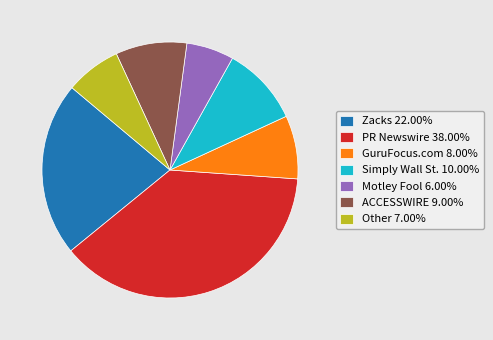

Does Motley Fool account for over 50% of the chart?

No